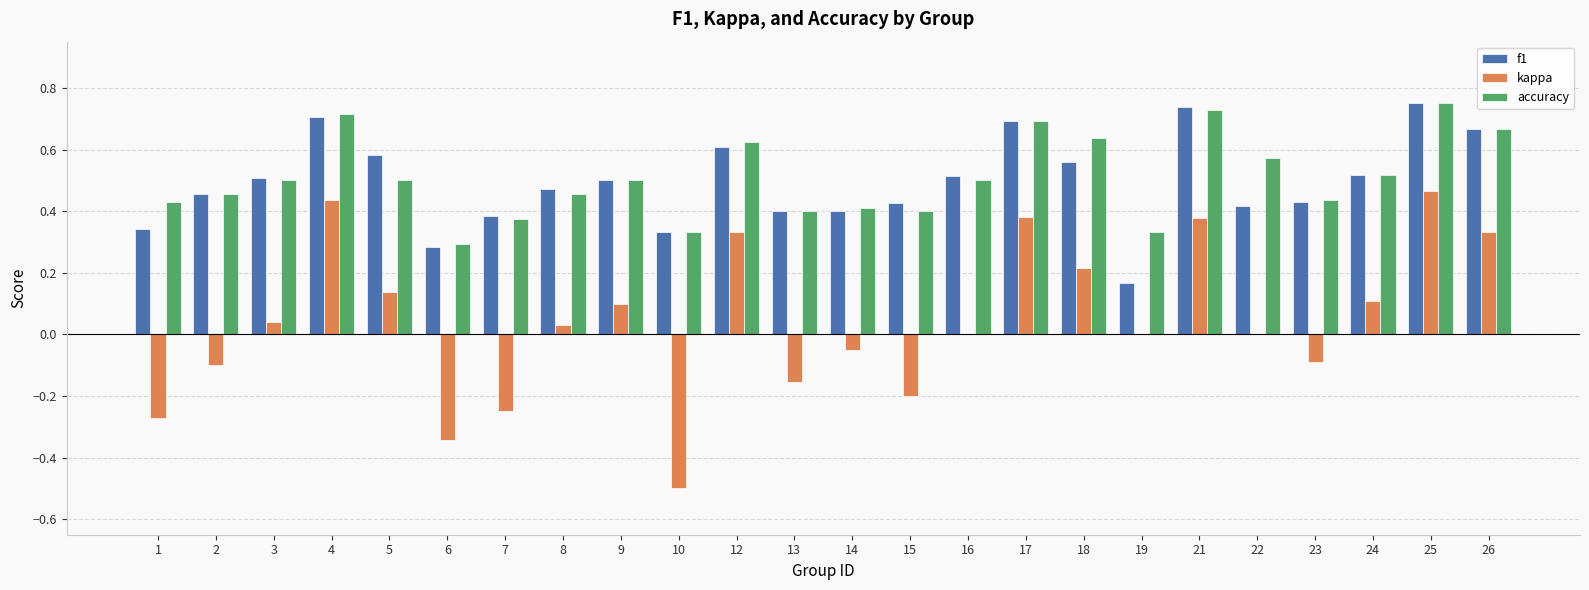

Which series changed the most between 12 and 15?

kappa